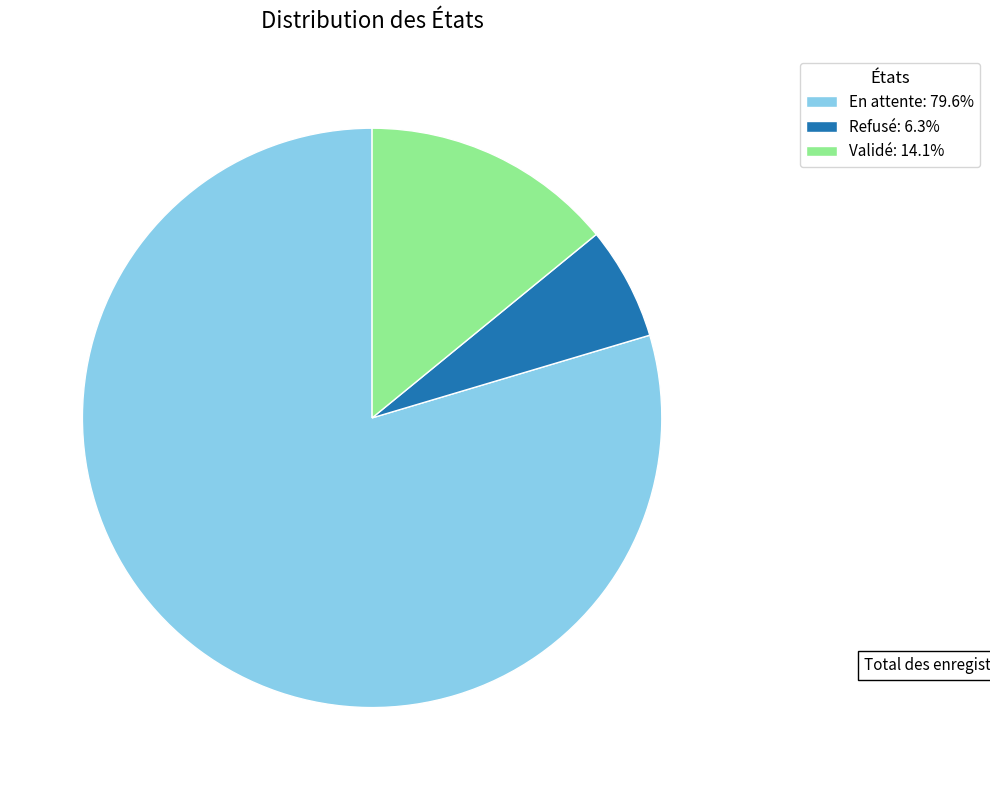

How many slices are in this pie chart?

3